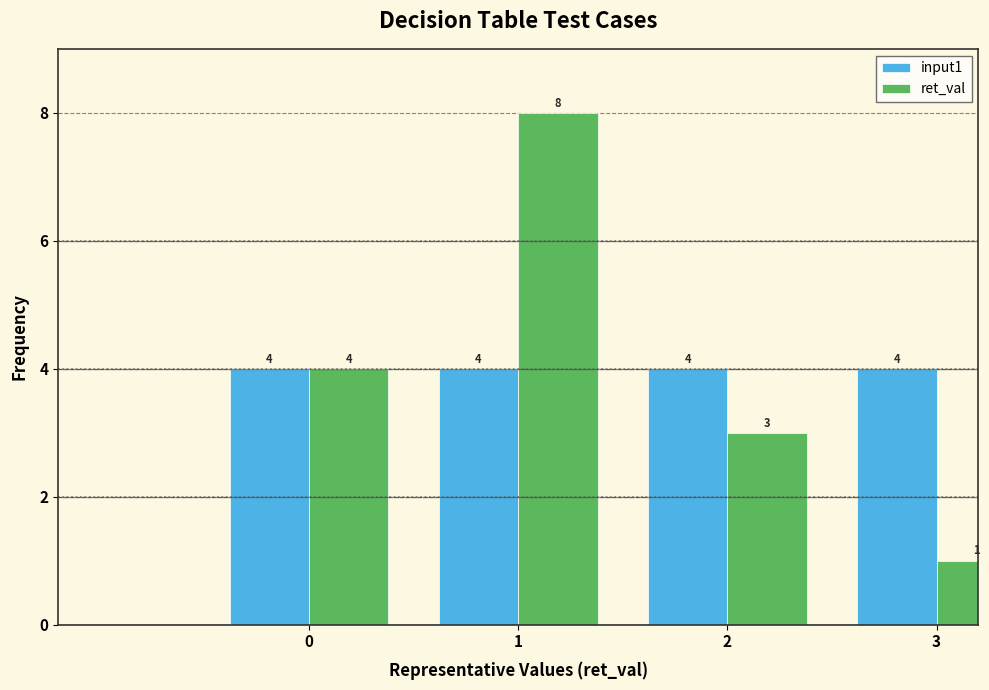

Reading left to right, transcribe all the data shown in this chart.

input1: 4	4	4	4
ret_val: 4	8	3	1